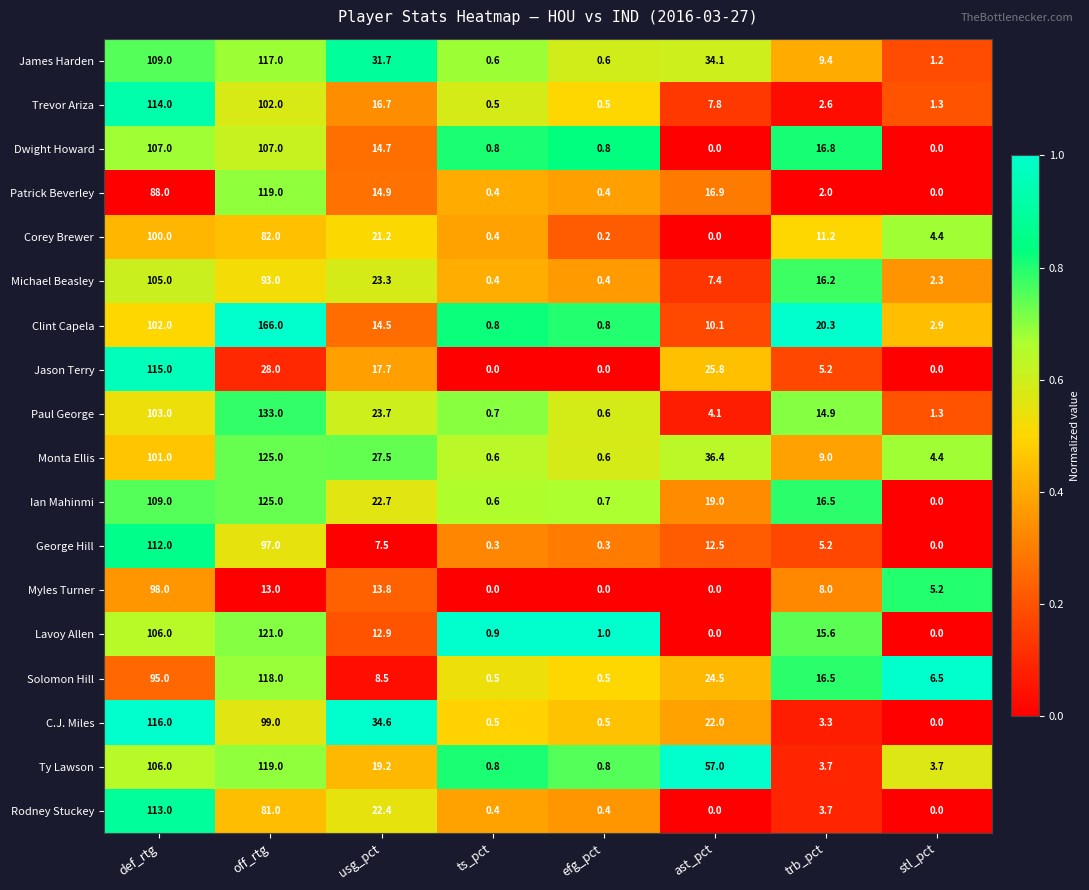

At which label does Paul George reach its peak?

off_rtg